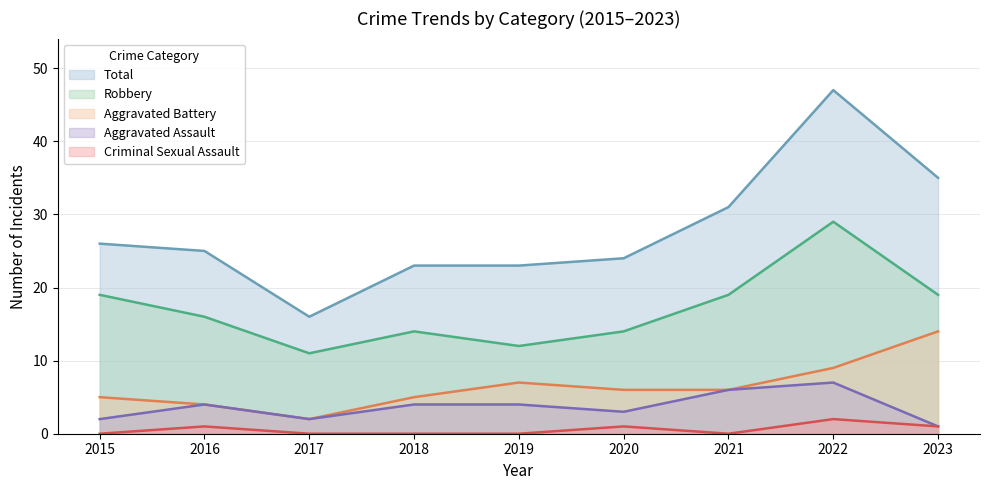

Reading right to left, extract all data points from this chart.

Aggravated Assault: 2023=1	2022=7	2021=6	2020=3	2019=4	2018=4	2017=2	2016=4	2015=2
Aggravated Battery: 2023=14	2022=9	2021=6	2020=6	2019=7	2018=5	2017=2	2016=4	2015=5
Criminal Sexual Assault: 2023=1	2022=2	2021=0	2020=1	2019=0	2018=0	2017=0	2016=1	2015=0
Robbery: 2023=19	2022=29	2021=19	2020=14	2019=12	2018=14	2017=11	2016=16	2015=19
Total: 2023=35	2022=47	2021=31	2020=24	2019=23	2018=23	2017=16	2016=25	2015=26